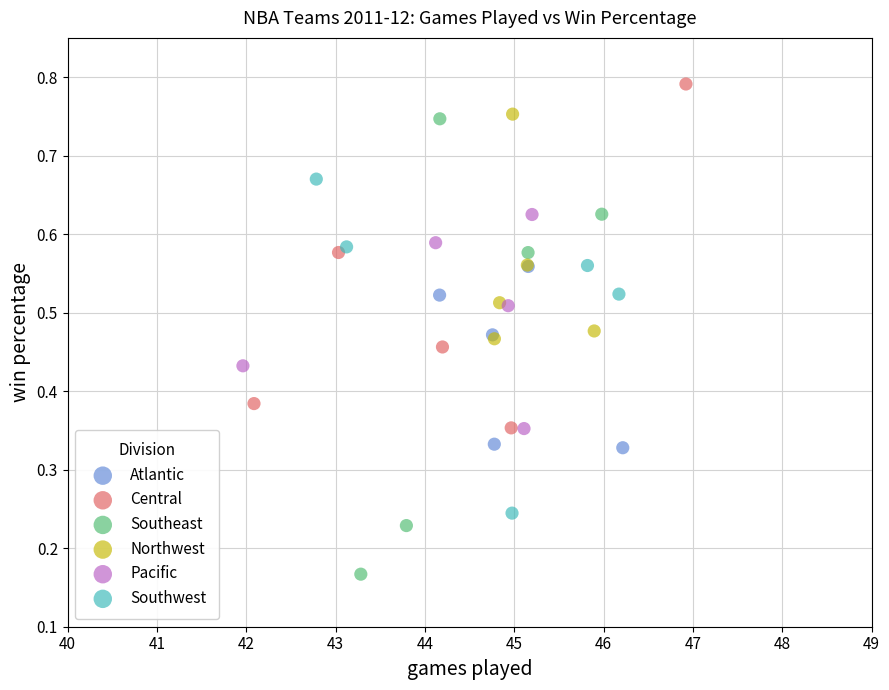

Which series contains the lowest Y value?

Southeast